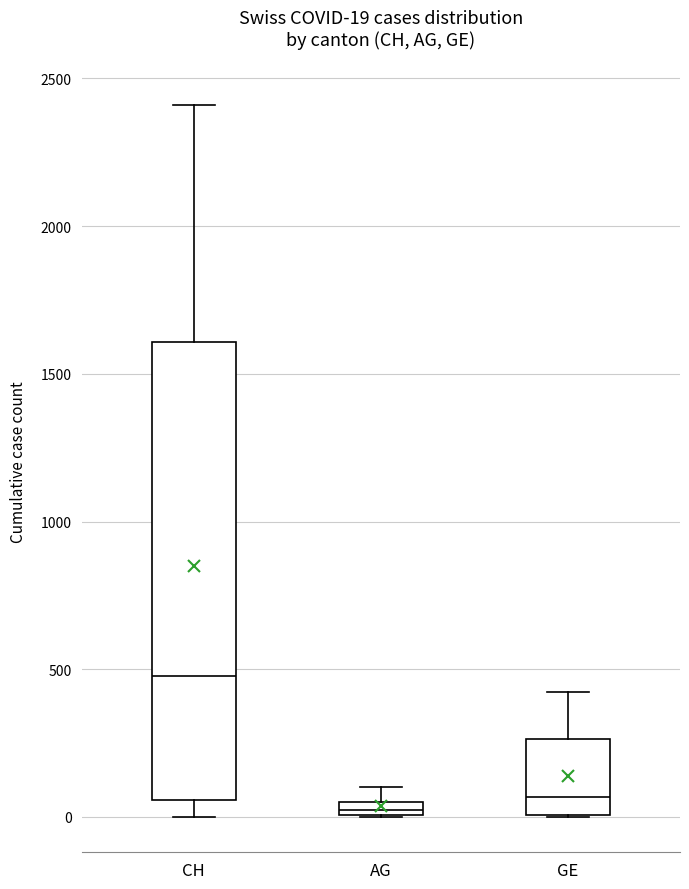

Which box has the highest median line?

CH